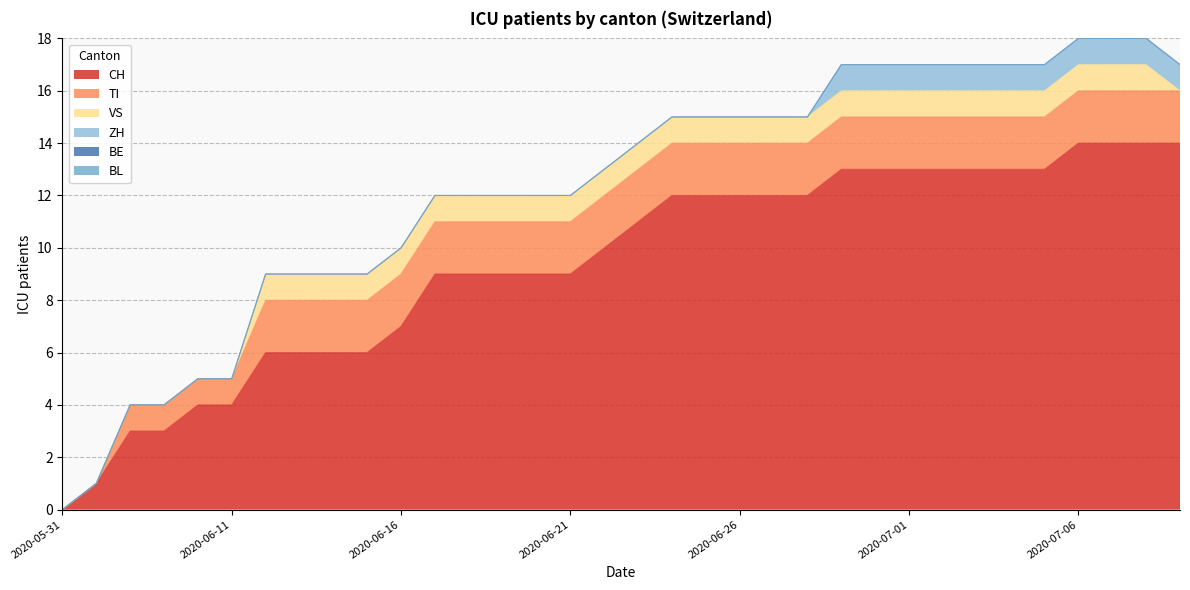

At which label does VS reach its peak?

2020-06-12